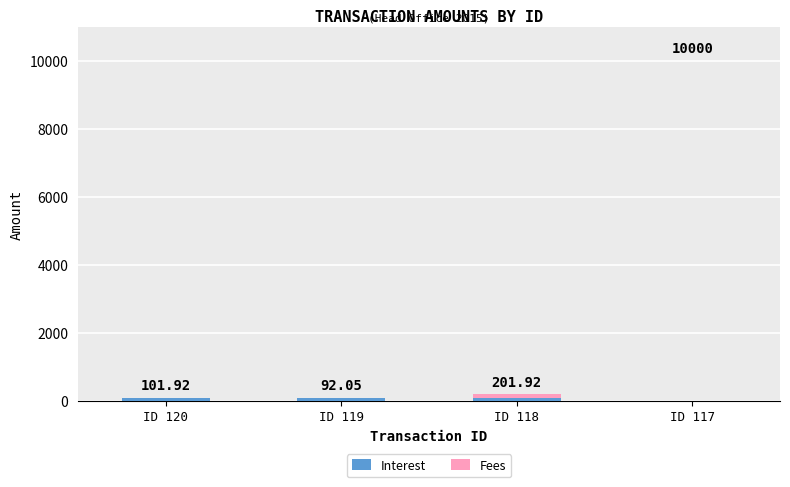

What is the total value across all series at ID 118?

201.9